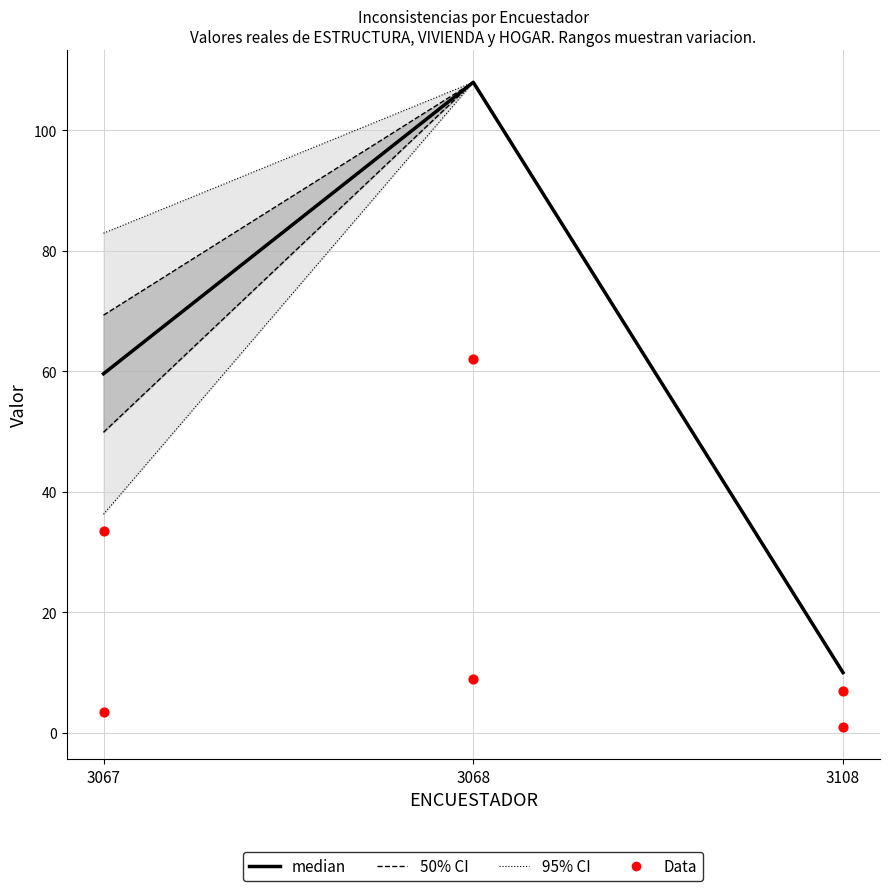

Which series contains the highest Y value?

median (ESTRUCTURA)